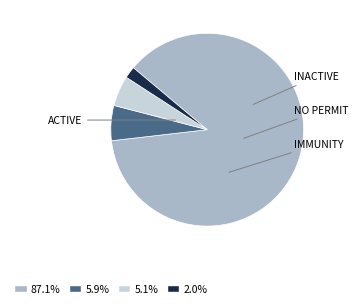

Does any single category account for the majority?

Yes